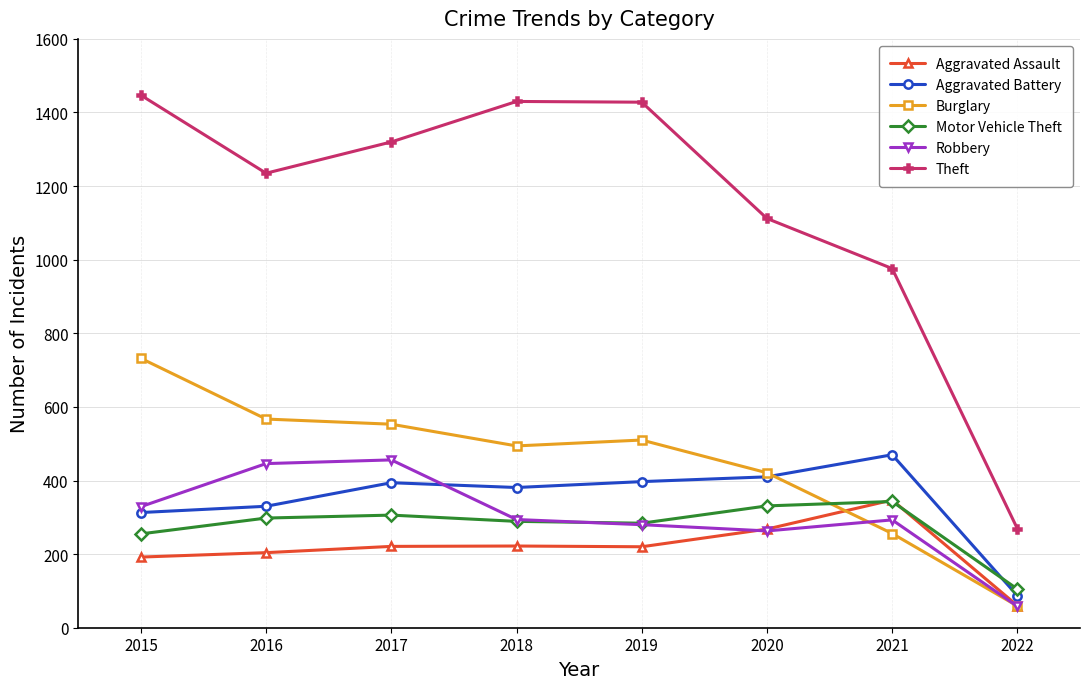

True or false: Aggravated Battery and Theft intersect in this chart.

False